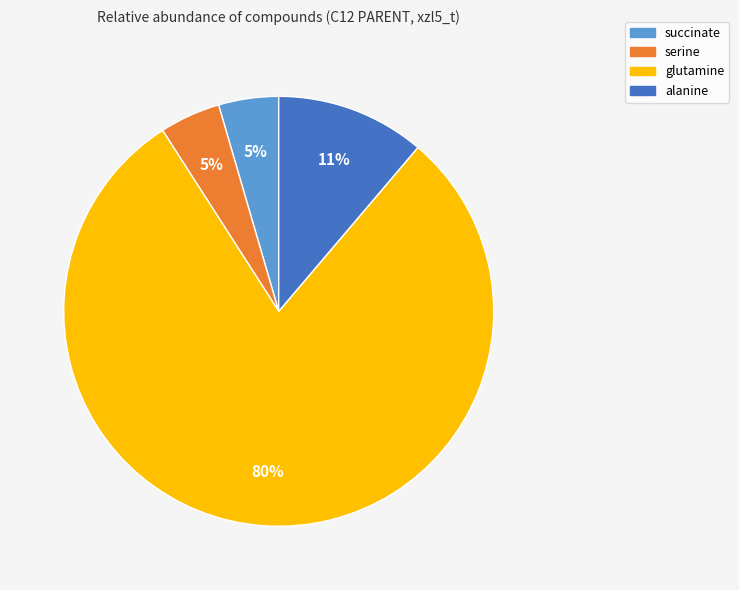

Between succinate and glutamine, which is larger?

glutamine